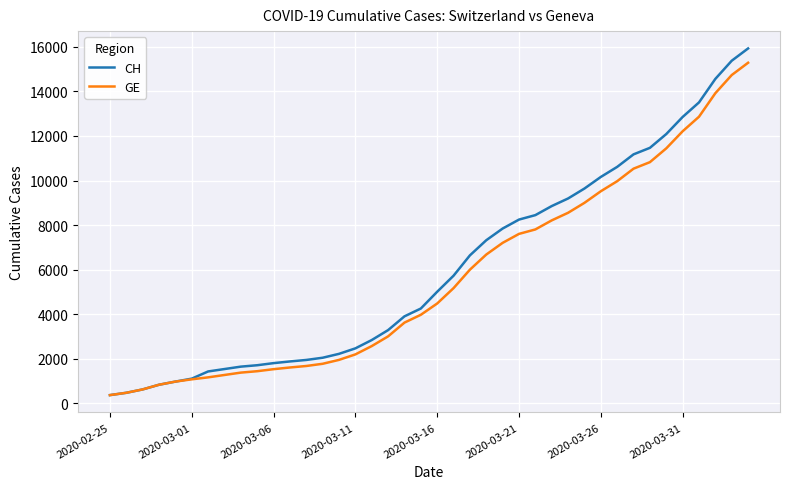

What is the minimum value shown in the chart?

375